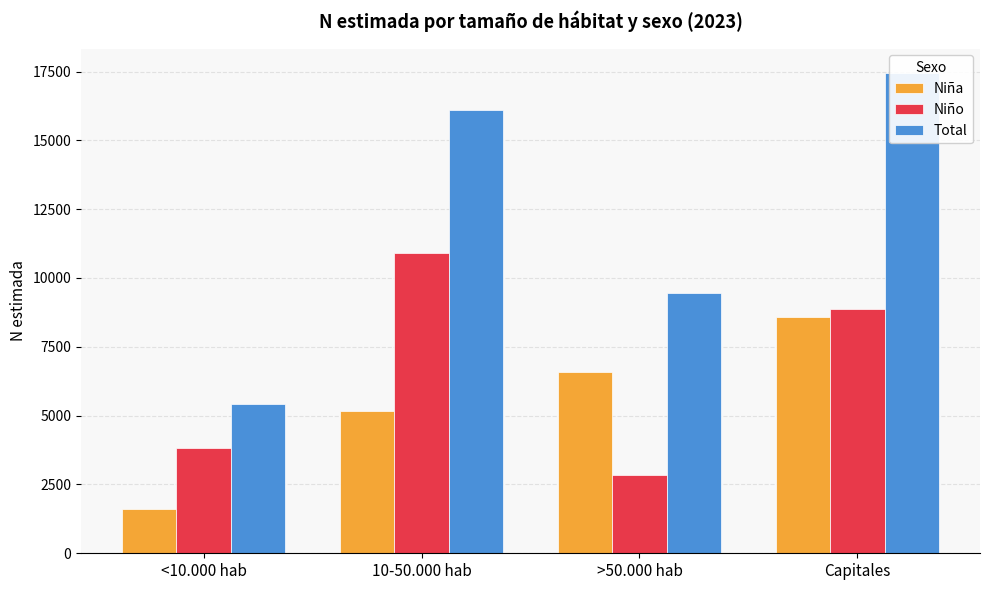

What is the total value across all series at <10.000 hab?

10831